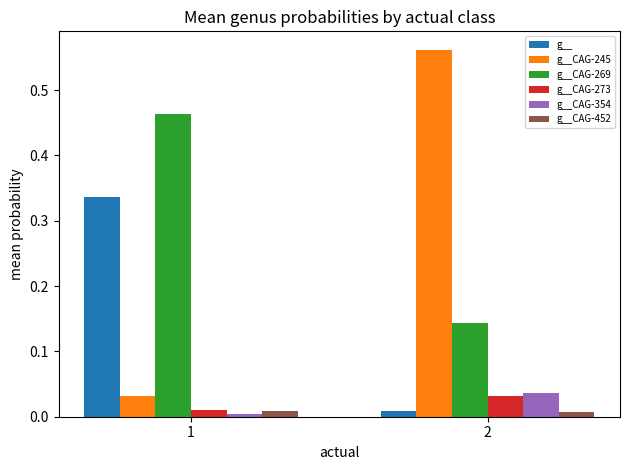

The value of g__ at 2 is 0.0. True or false?

True